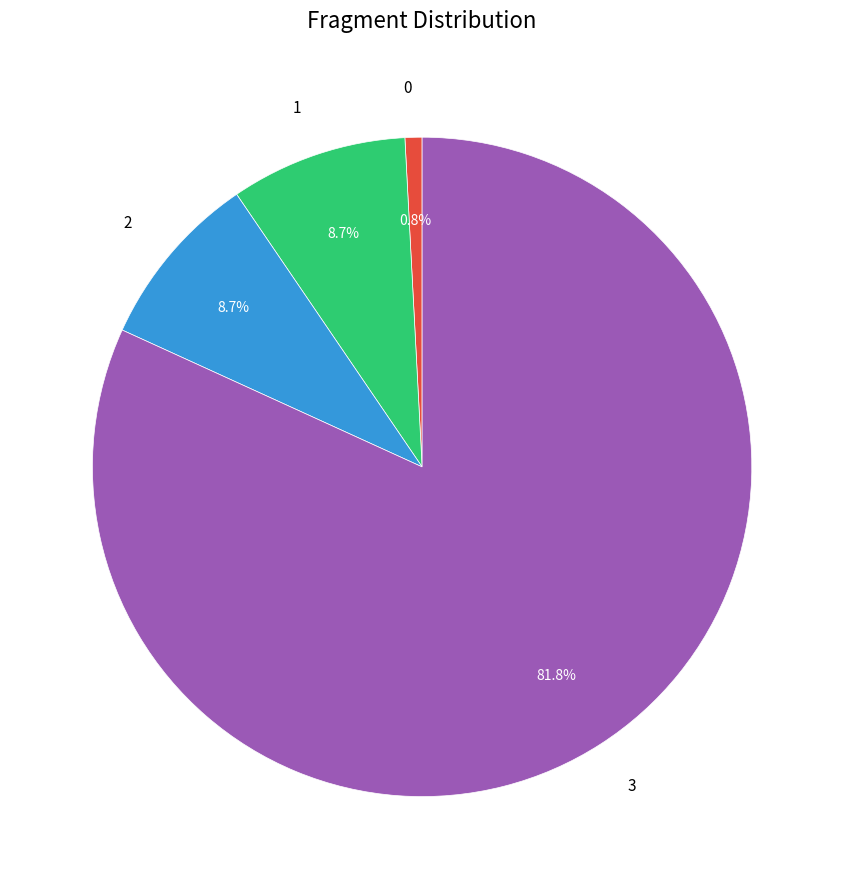

Is it true that 2 is 9% of the pie?

True